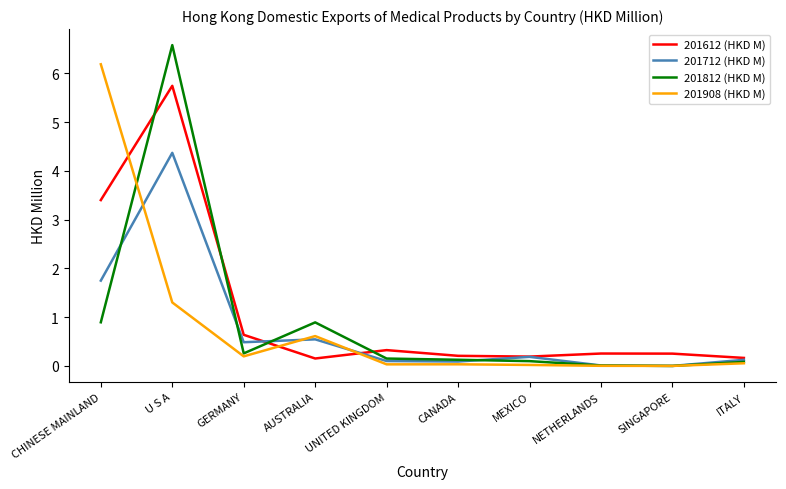

True or false: 201612 (HKD M) has more than 1 points higher than both neighbors.

True